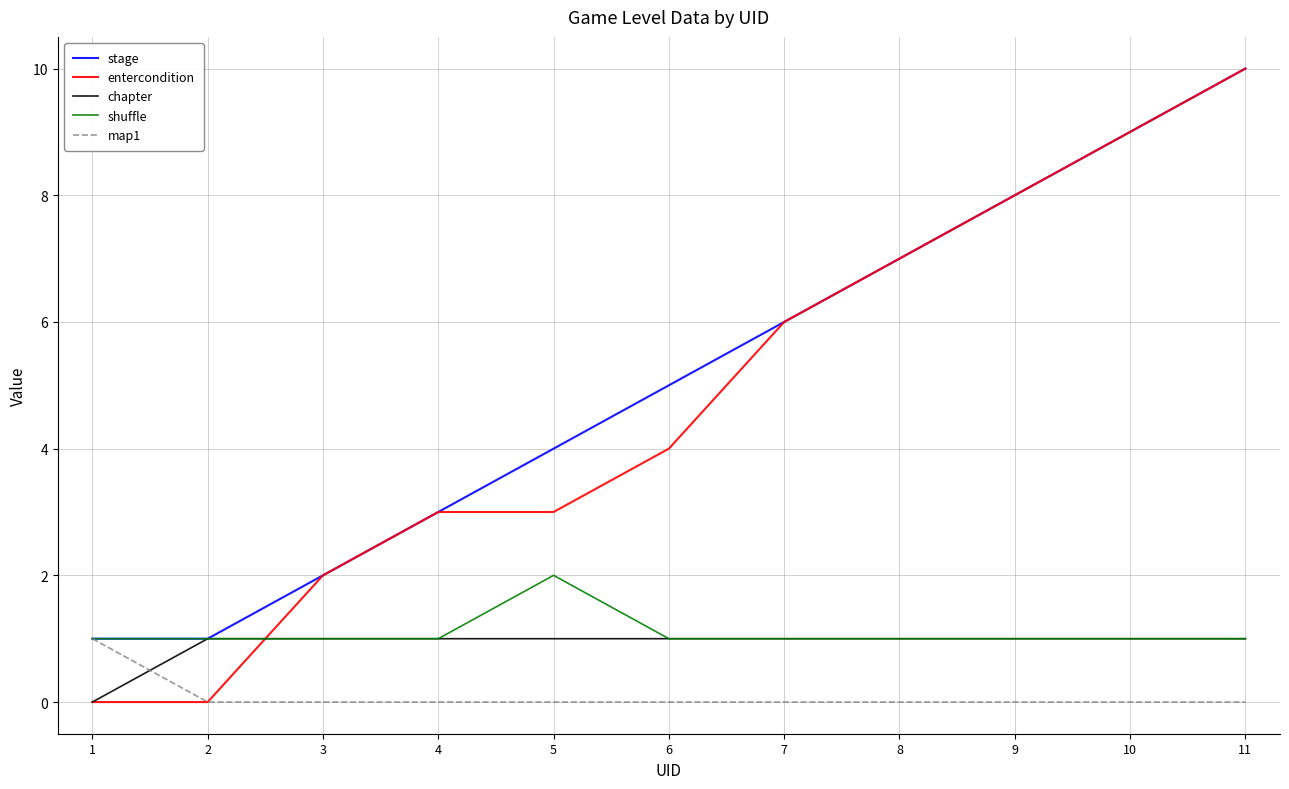

Is it true that stage equals 4 at 5?

True